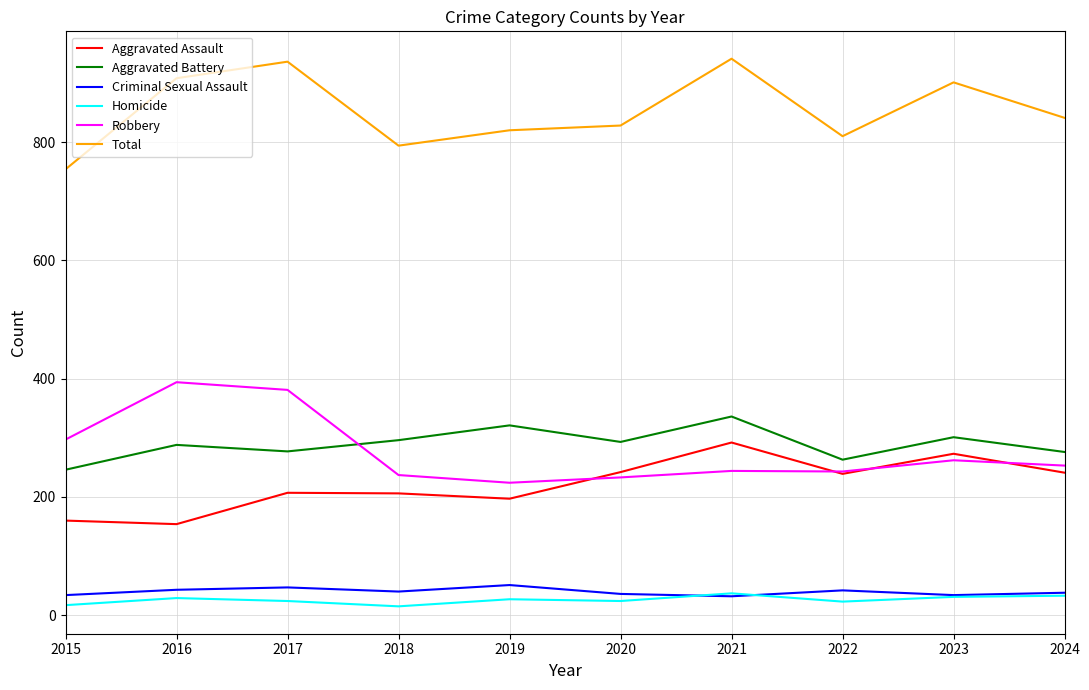

Is it true that Robbery equals 425 at 2021?

False